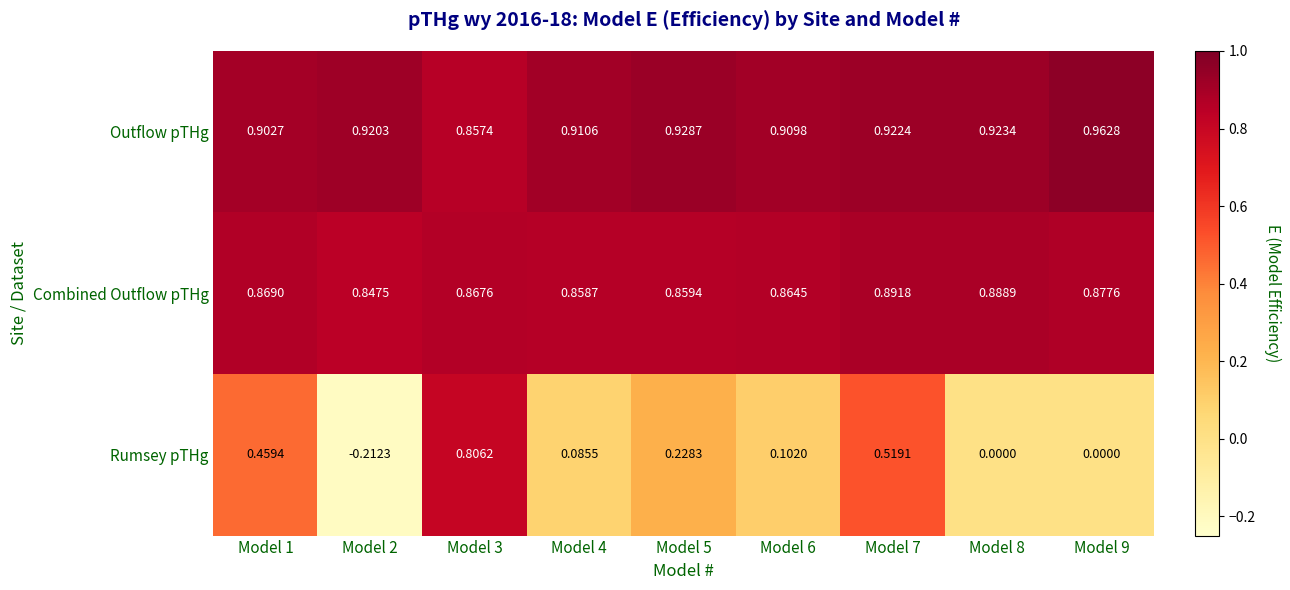

List the series in order of their peak value, lowest first.

Rumsey pTHg, Combined Outflow pTHg, Outflow pTHg